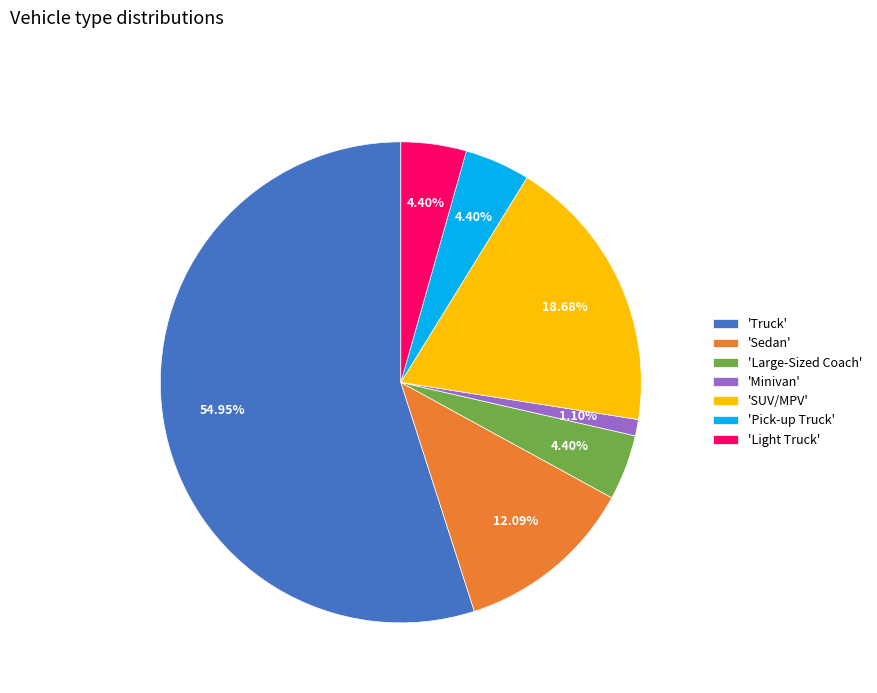

Count the number of slices in the pie.

7